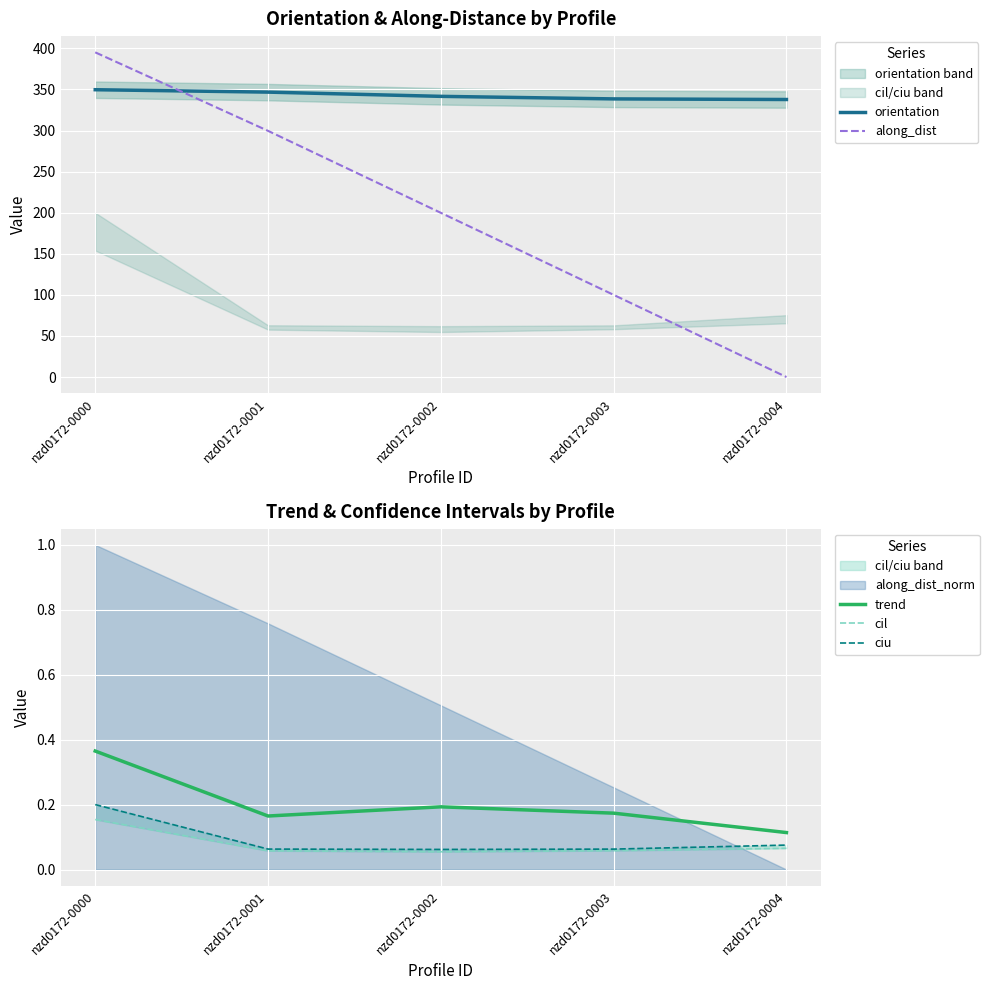

Reading left to right, list all the values displayed in this chart.

orientation: 349.7	346.8	341.6	338.5	337.8
along_dist: 395.2	299.6	199.8	100.0	0.0
trend: 0.4	0.2	0.2	0.2	0.1
cil: 0.2	0.1	0.1	0.1	0.1
ciu: 0.2	0.1	0.1	0.1	0.1